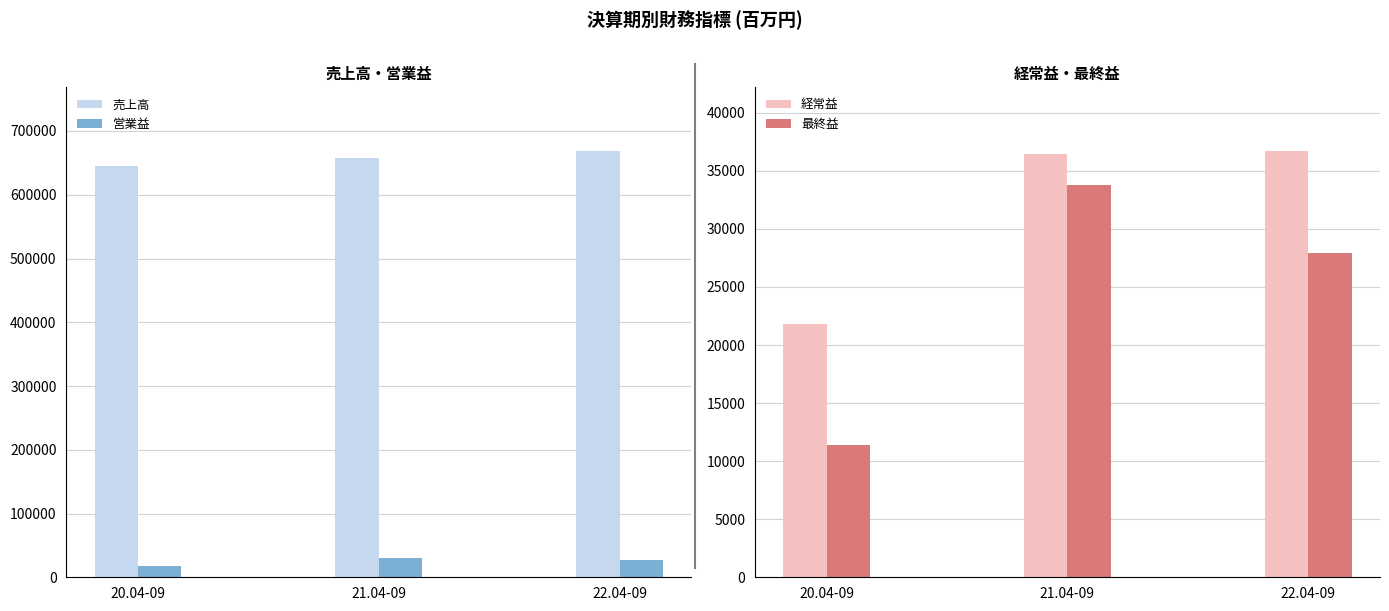

Reading left to right, transcribe all the data shown in this chart.

売上高: 644638	657168	668482
営業益: 17563	30831	27591
経常益: 21793	36423	36704
最終益: 11434	33812	27933